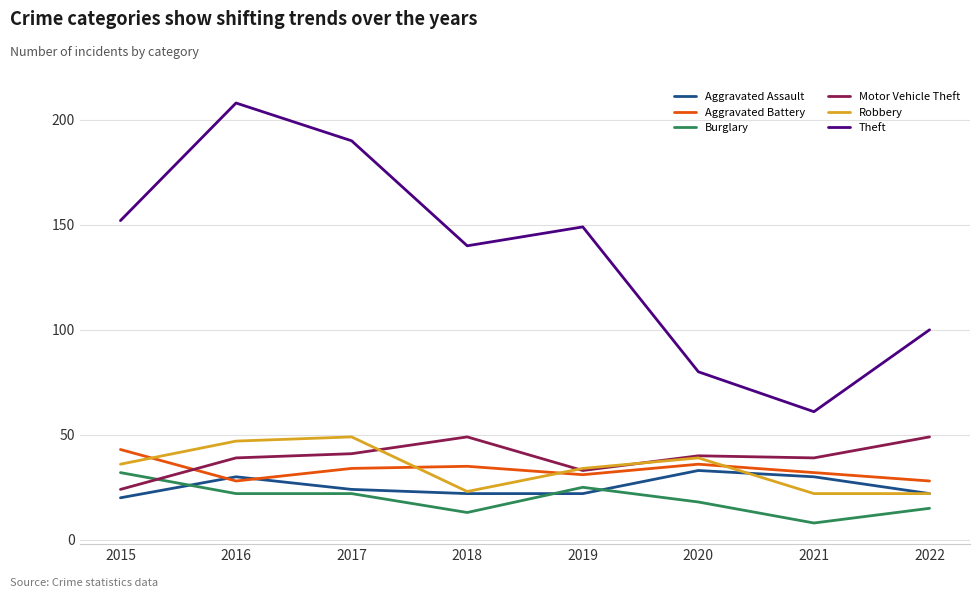

Which series has the largest total across all categories?

Theft